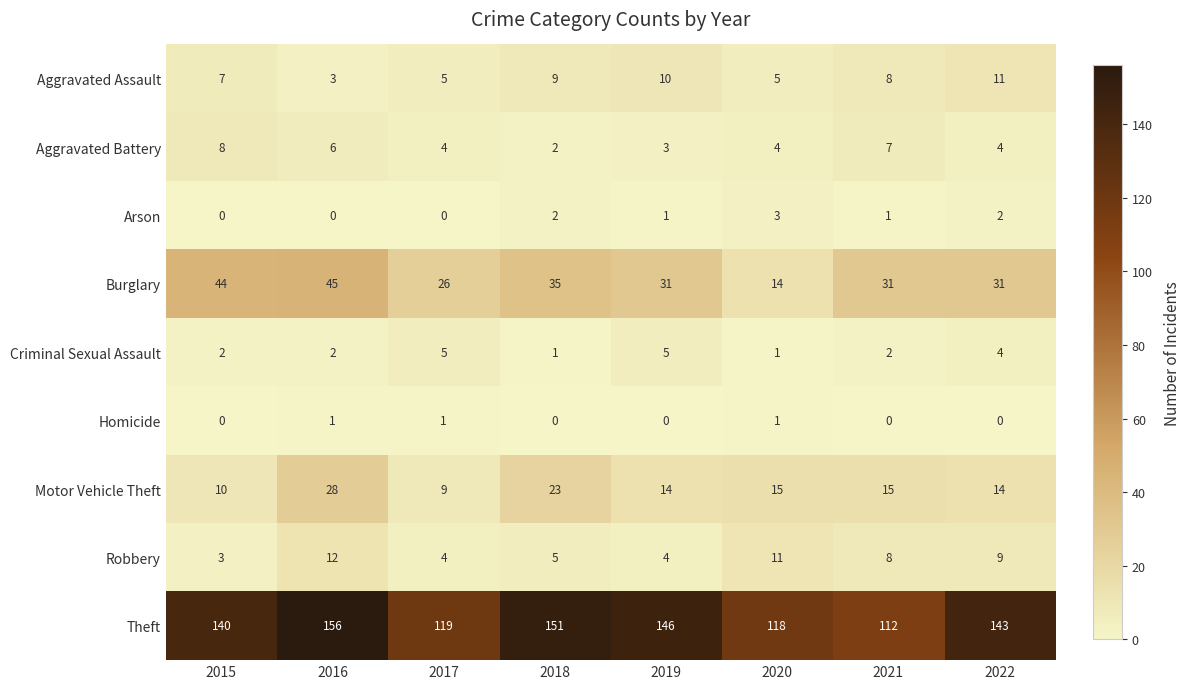

At which label is Aggravated Assault closest to 7?

2015